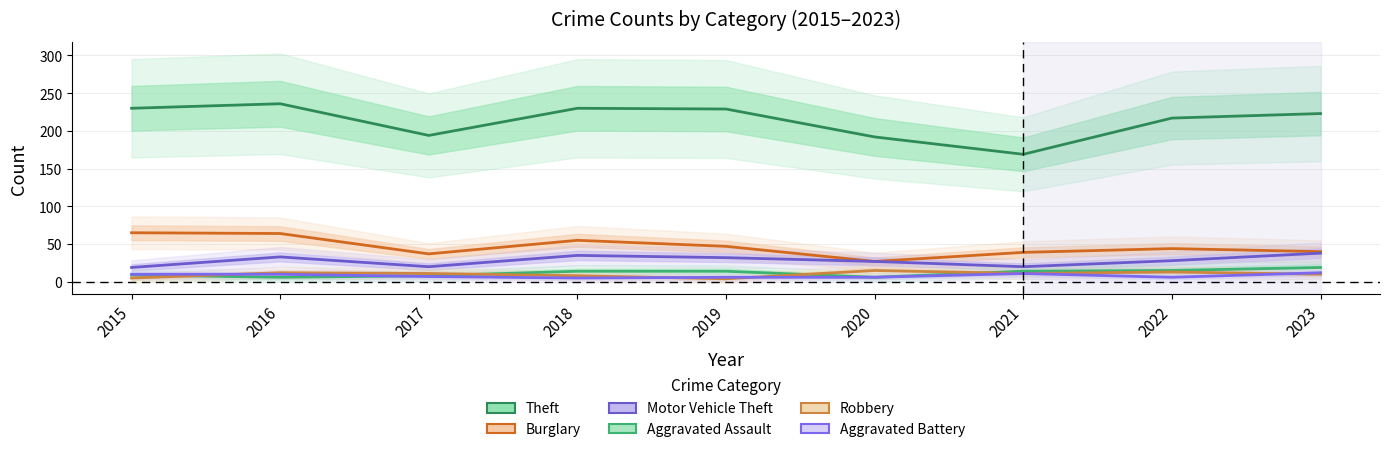

Is the value of Aggravated Battery at 2016 greater than the value of Aggravated Assault at 2020?

Yes